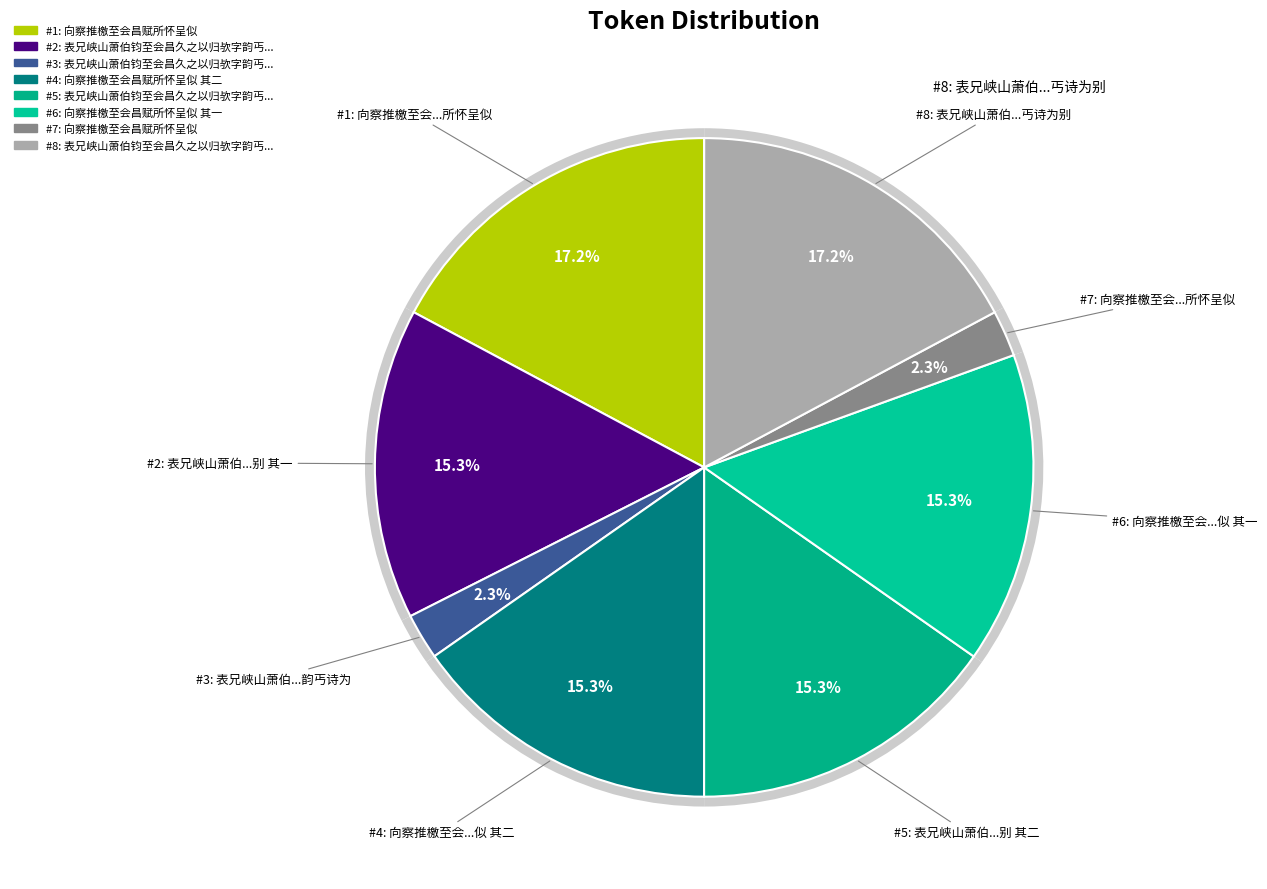

To the nearest percent, what is the average slice percentage?

12%